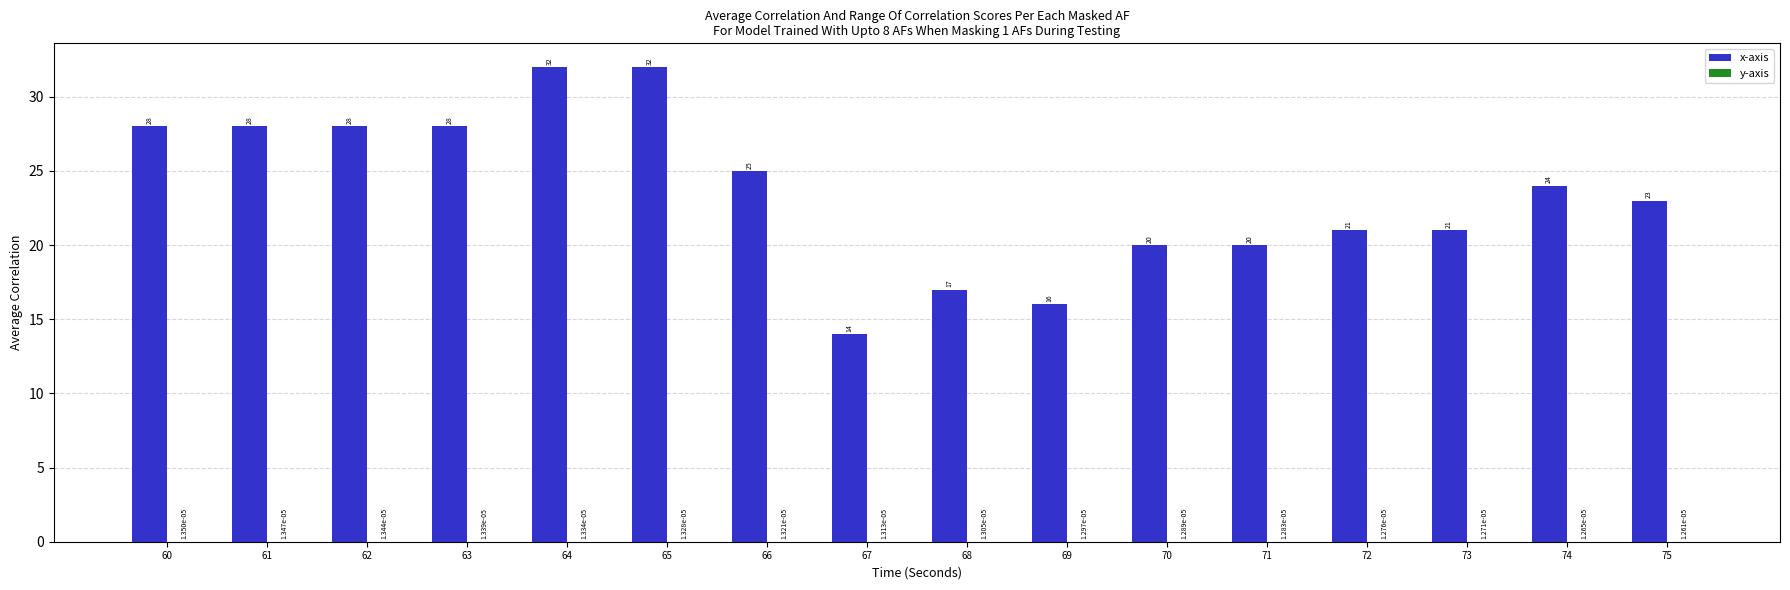

Between 62 and 74, which series saw the biggest shift?

x-axis